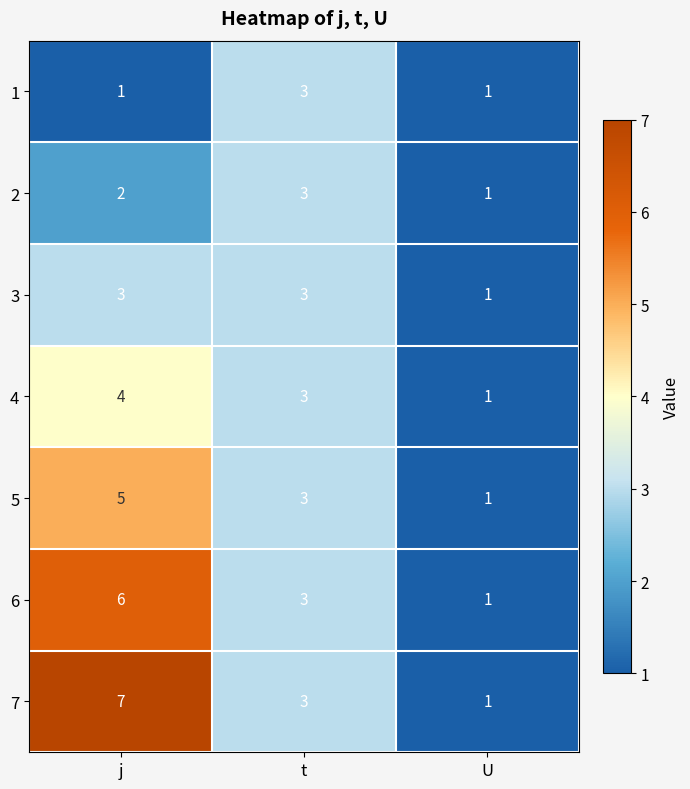

The value of 5 at U is 0. True or false?

False